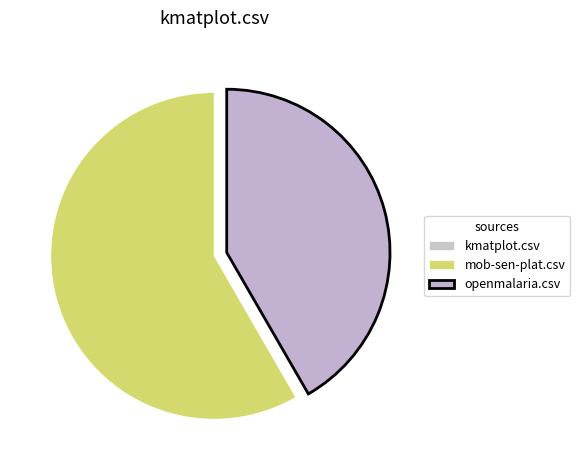

What percentage is NOT represented by openmalaria.csv?

58.3%